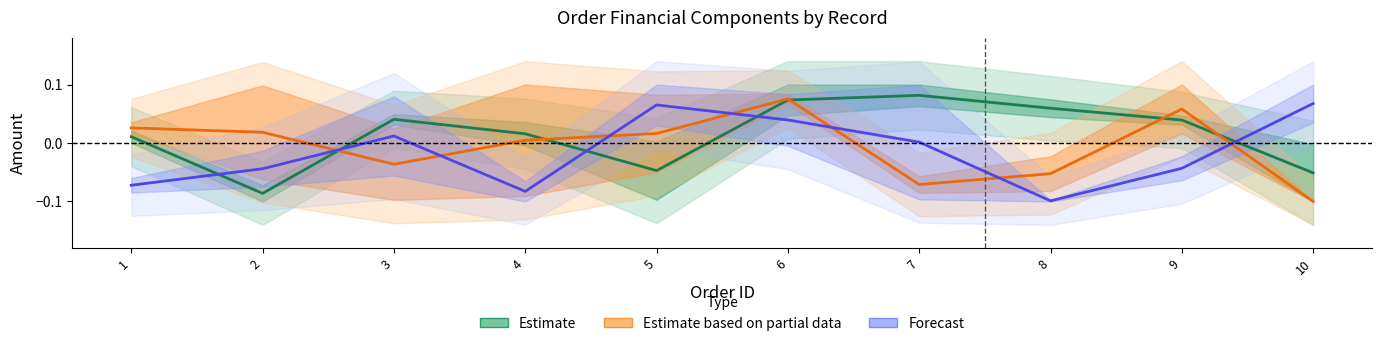

List the series in order of their peak value, highest first.

Estimate, Estimate based on partial data, Forecast